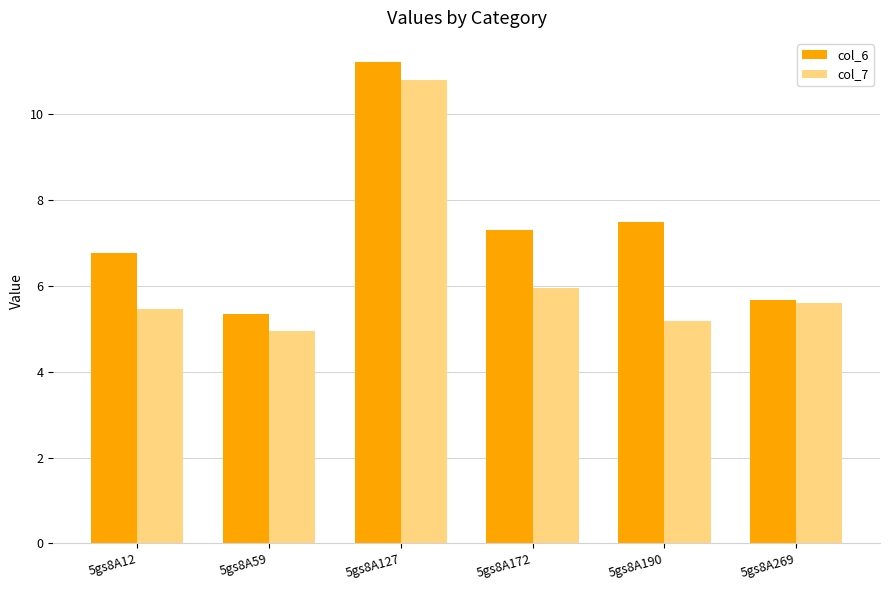

At which label does col_6 first exceed 7?

5gs8A127